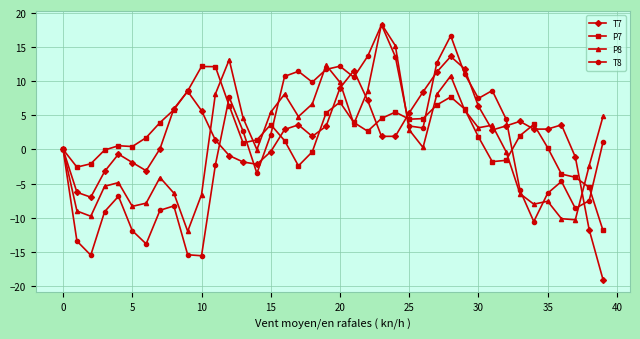

True or false: T8 has more than 1 points higher than both neighbors.

True